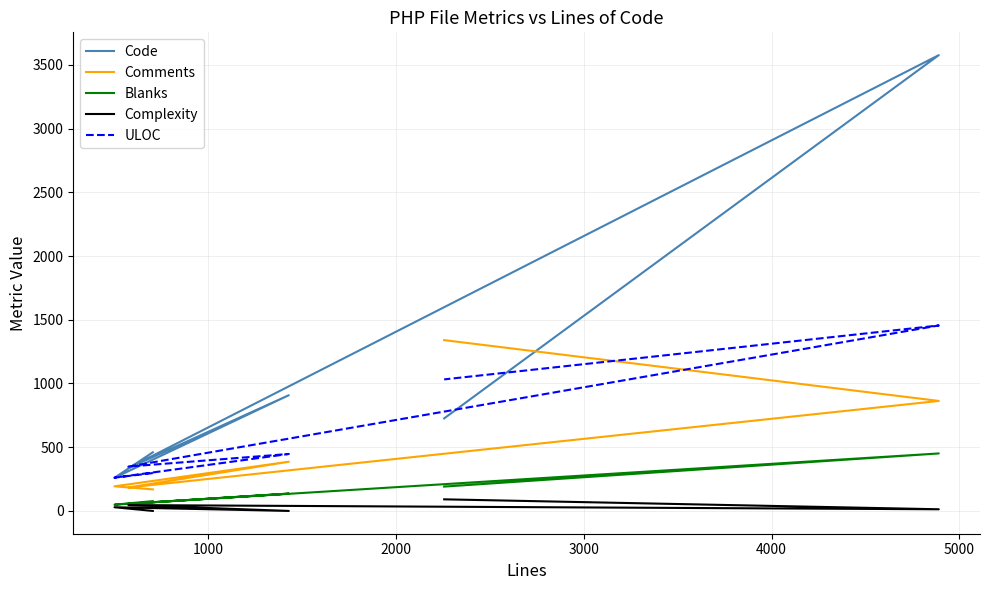

Rank the series by their maximum value, from lowest to highest.

Complexity, Blanks, Comments, ULOC, Code